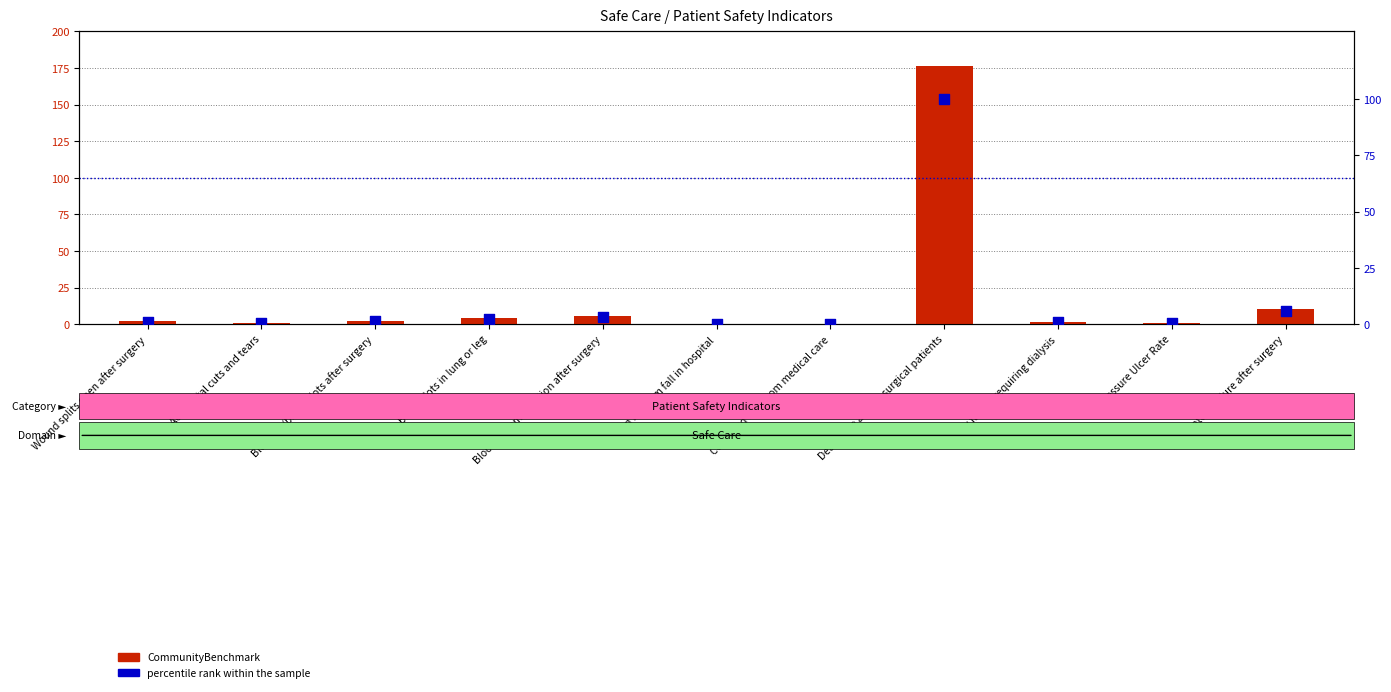

At which category is the sum across all series the highest?

Death rate among surgical patients